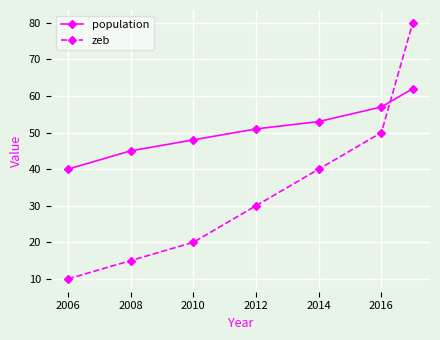

Which series ends up on top after the final intersection of population and zeb?

zeb